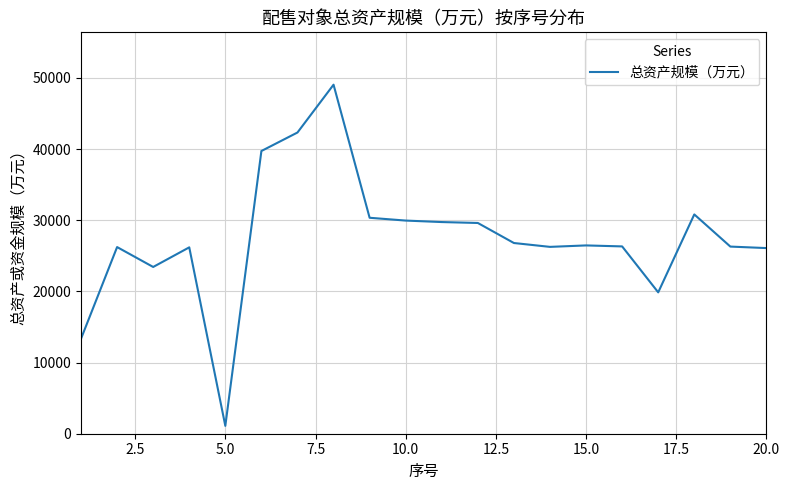

What is the difference between the maximum and minimum values?

47934